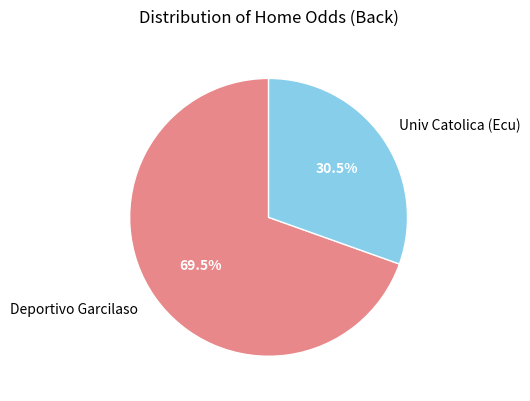

What is the smallest slice in the pie chart?

Univ Catolica (Ecu)